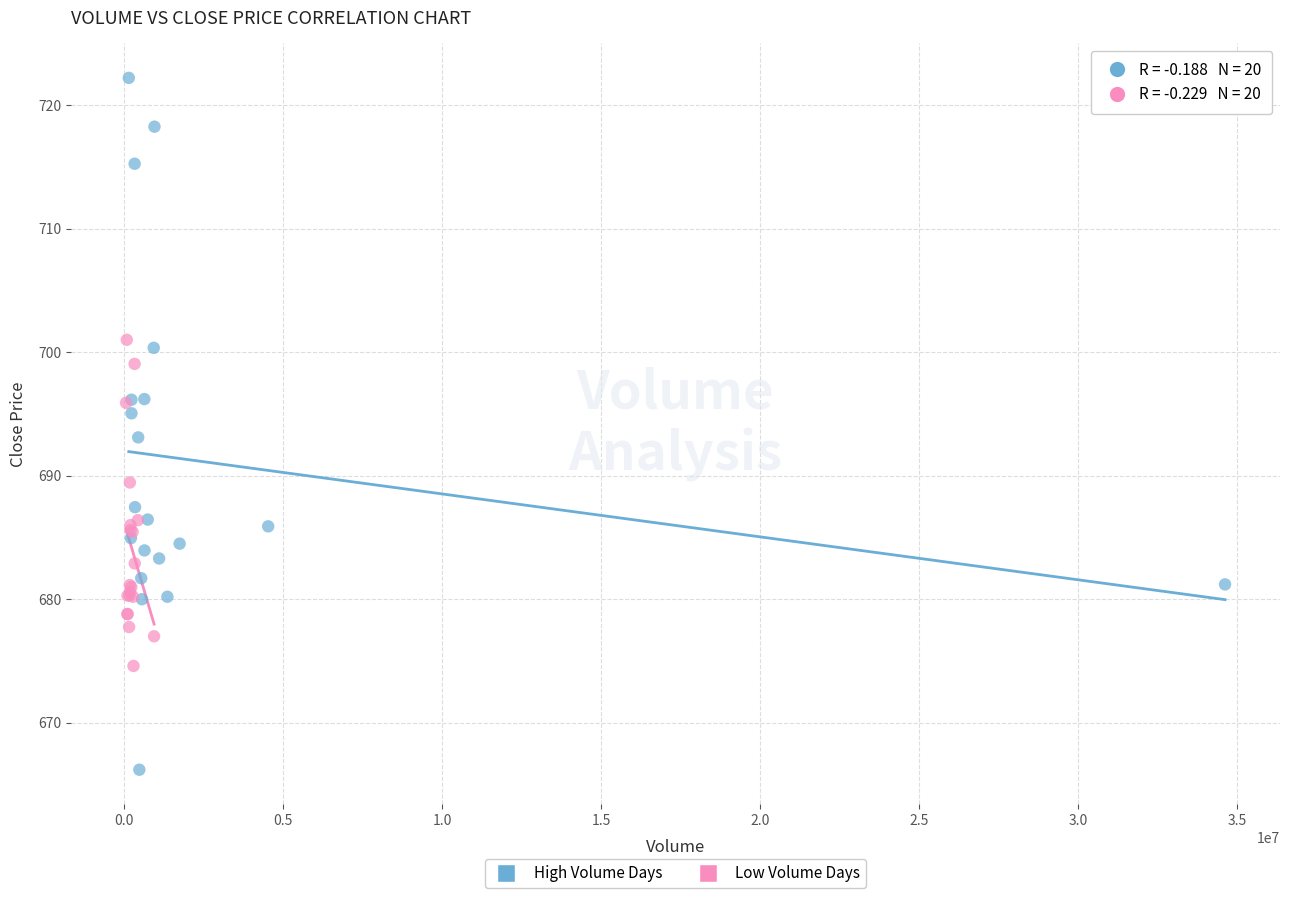

Which series contains the lowest Y value?

High Volume Days